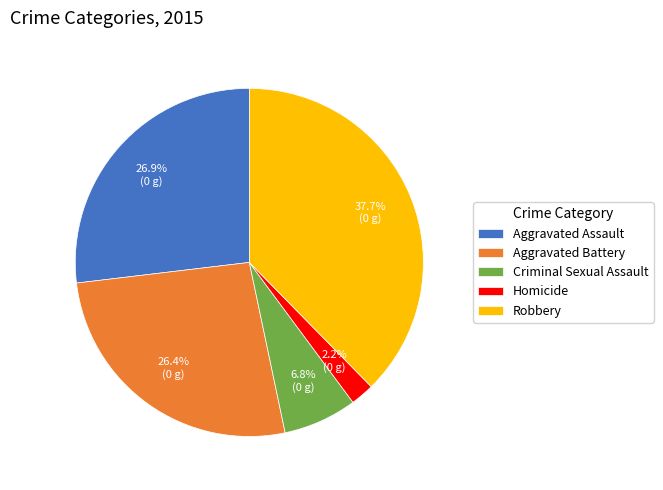

True or false: Aggravated Assault accounts for 36% of the total.

False